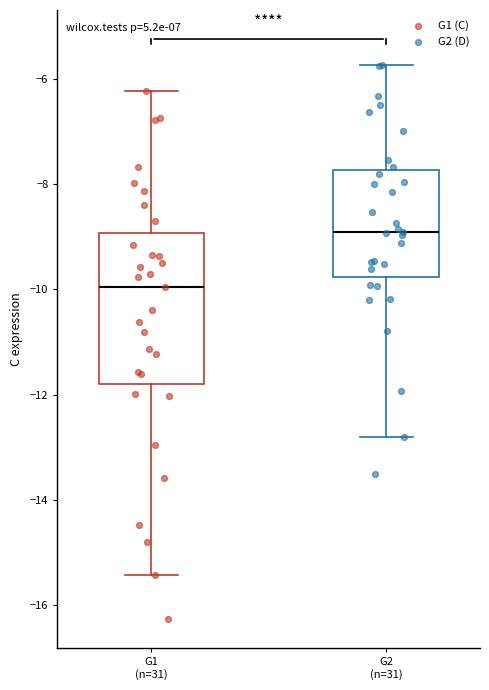

Which box's median line is the highest?

G2 (n=31)